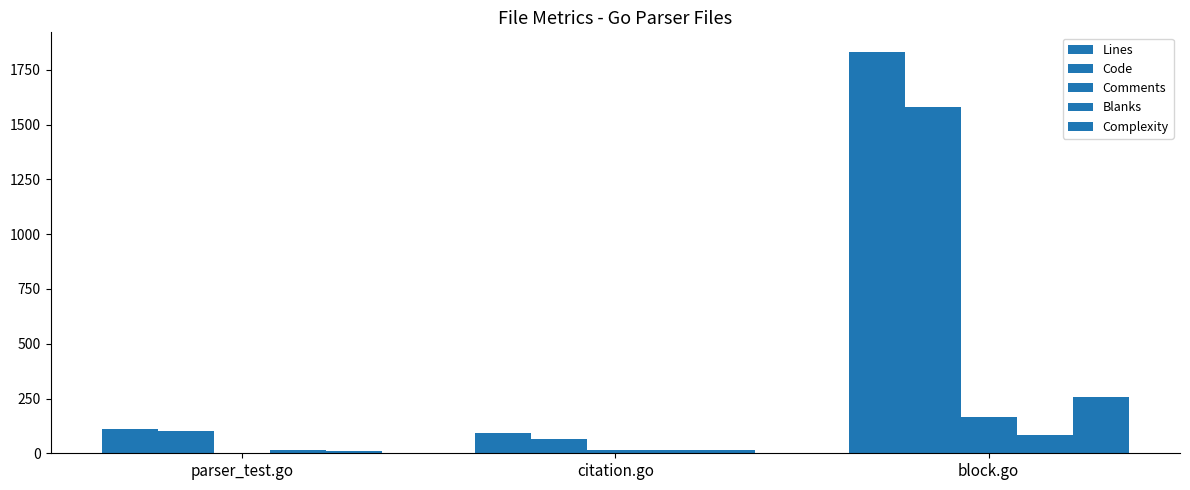

Reading left to right, list all the values displayed in this chart.

Lines: 113	91	1830
Code: 100	64	1582
Comments: 0	13	166
Blanks: 13	14	82
Complexity: 12	15	258